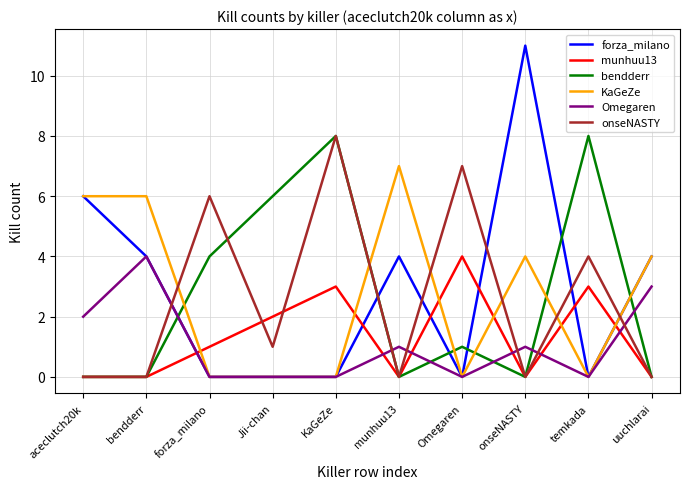

True or false: munhuu13 has a value of 3 at Jii-chan.

False